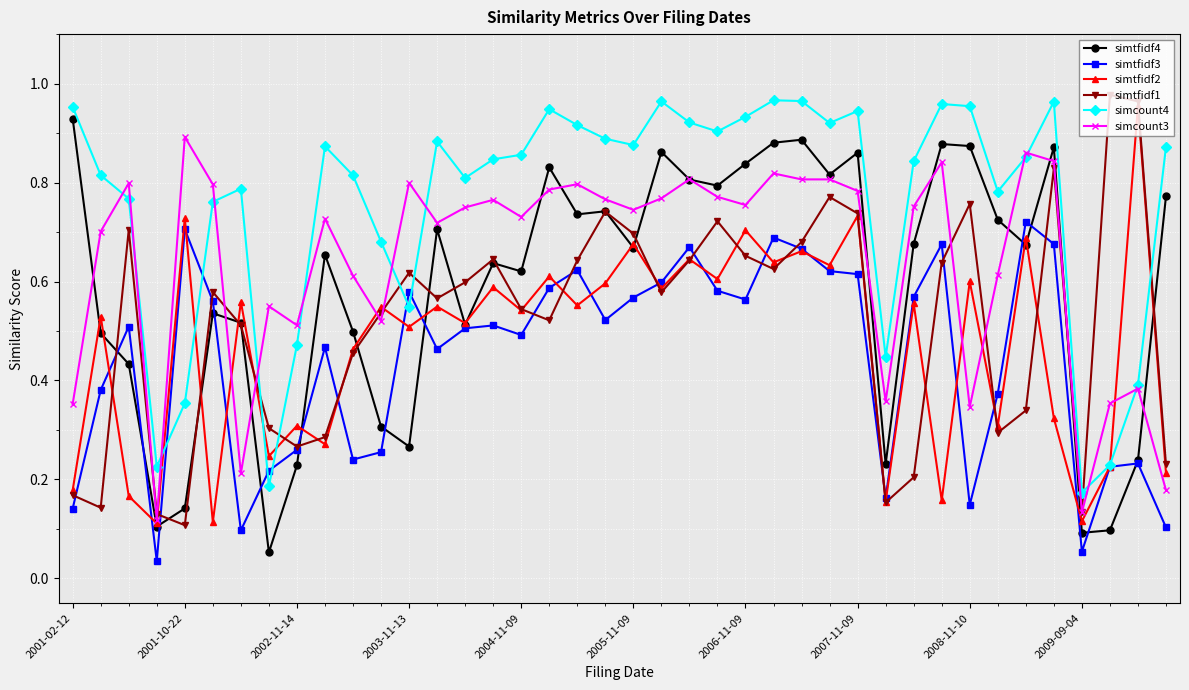

At how many categories does at least one series exceed 0?

40